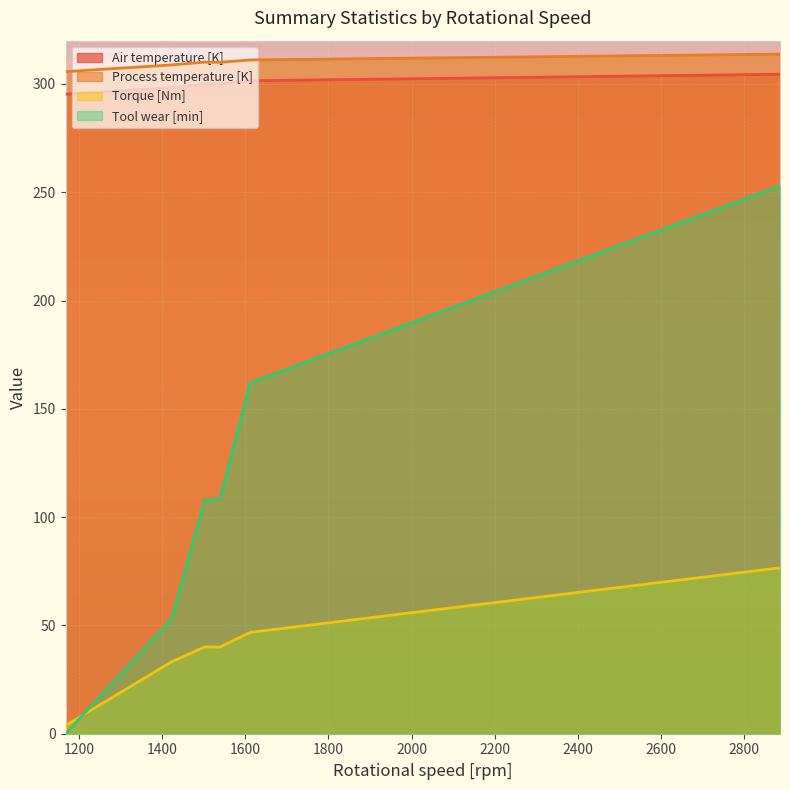

What is the total value across all series at 1539?

758.0